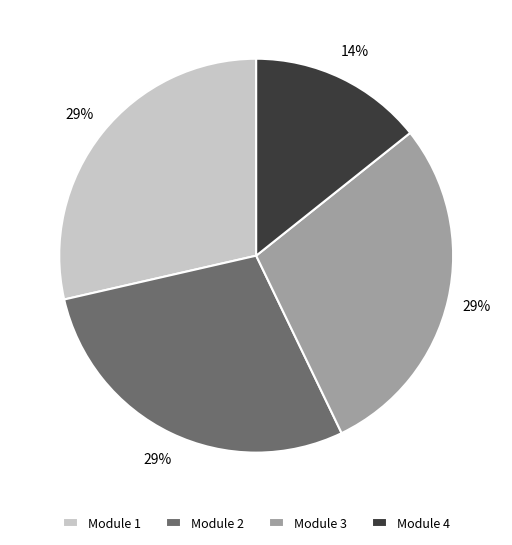

True or false: Module 2 accounts for 29% of the total.

True